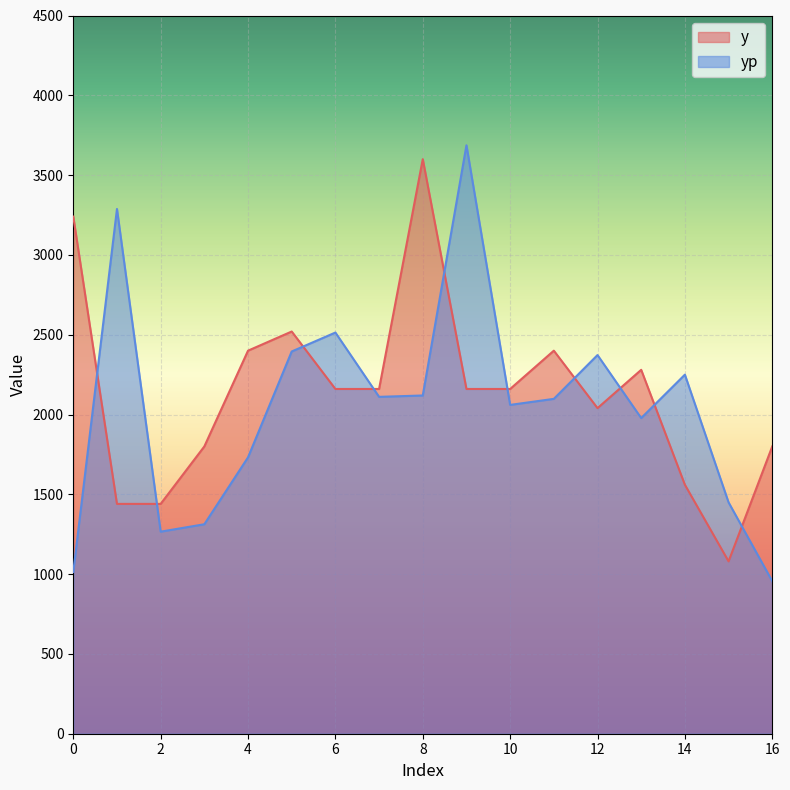

What is the difference between the maximum and minimum values in the yp series?

2731.3